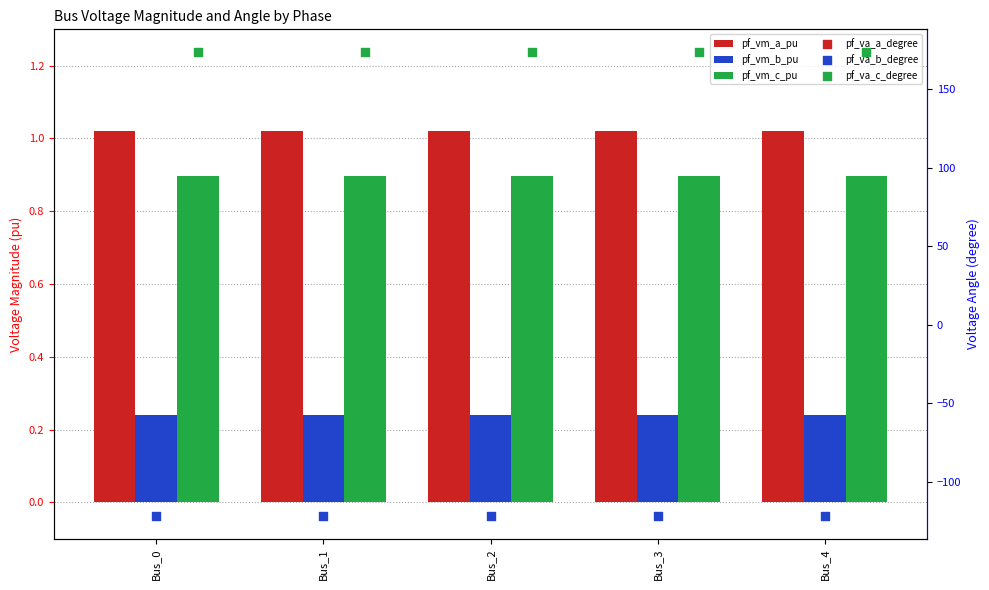

Is the value of pf_va_a_degree at Bus_1 greater than the value of pf_va_b_degree at Bus_2?

Yes